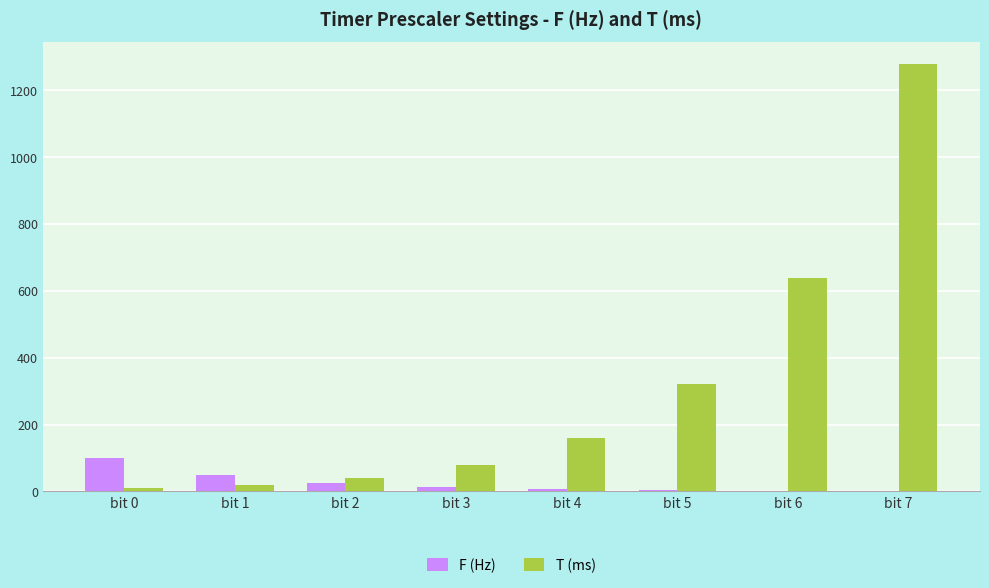

What is the sum of the T (ms) values at bit 6 and bit 2?

680.0